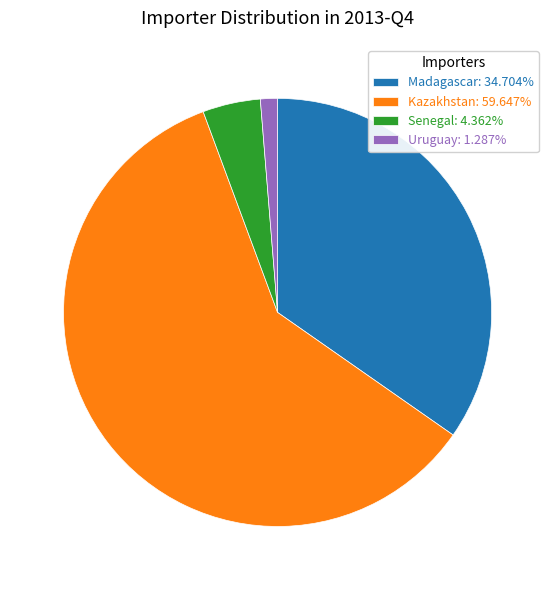

Combined, do Kazakhstan: 59.647% and Senegal: 4.362% account for over 50%?

Yes